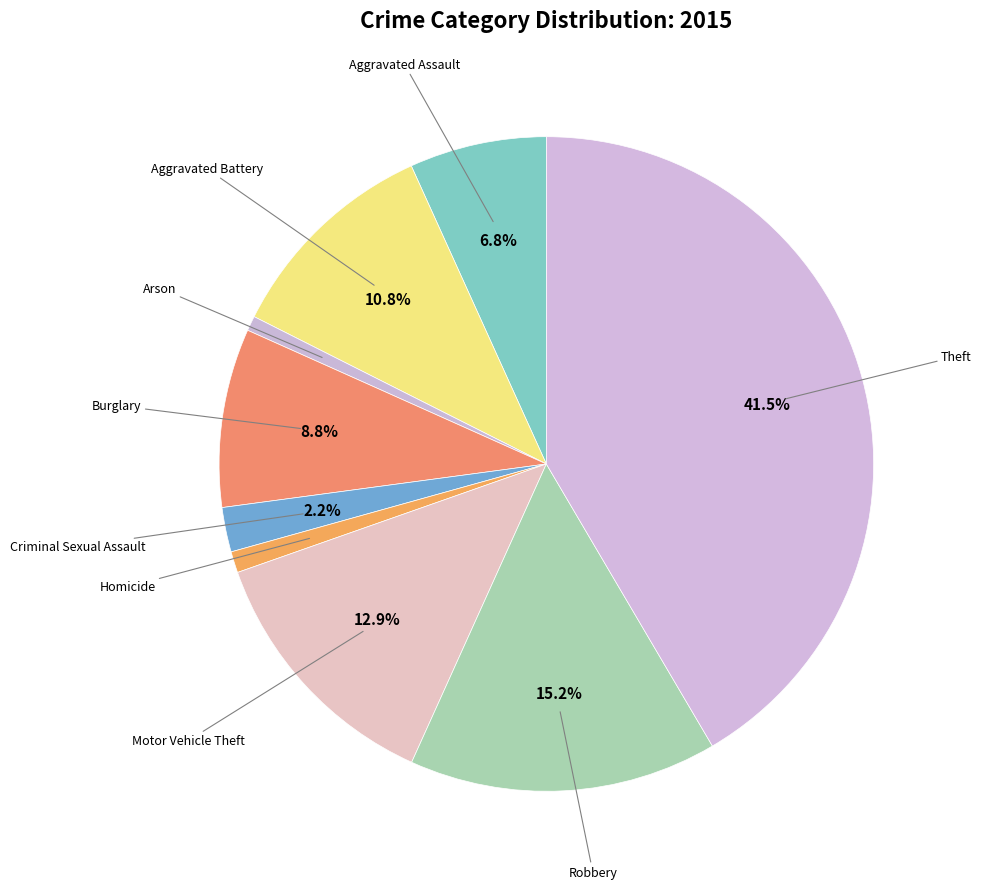

How many slices are in this pie chart?

9